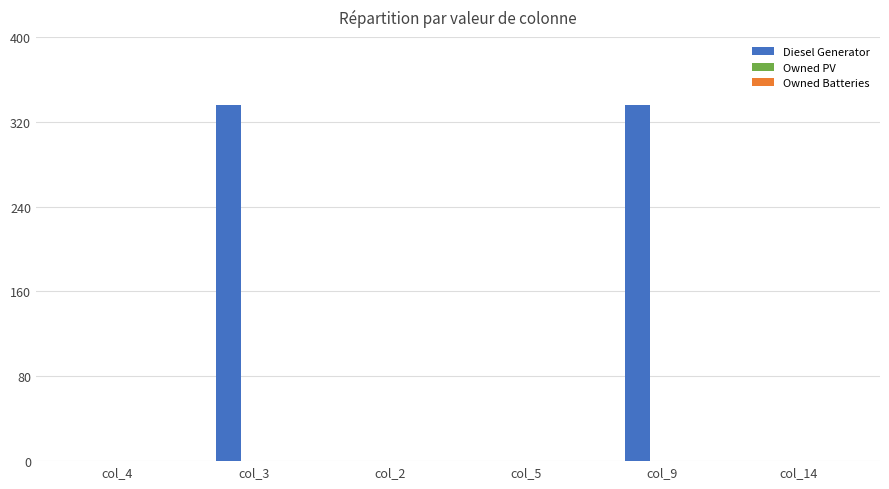

Between col_4 and col_3, which is larger?

col_3